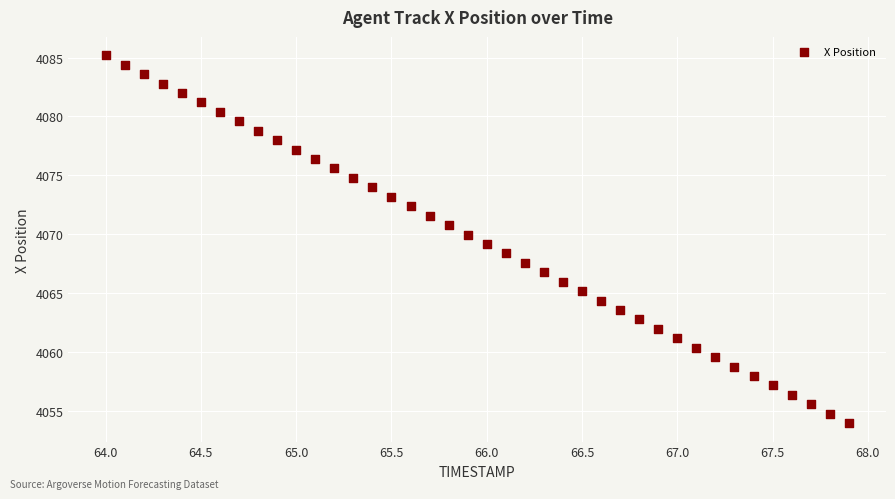

What is the range of Y values (max minus min)?

31.2